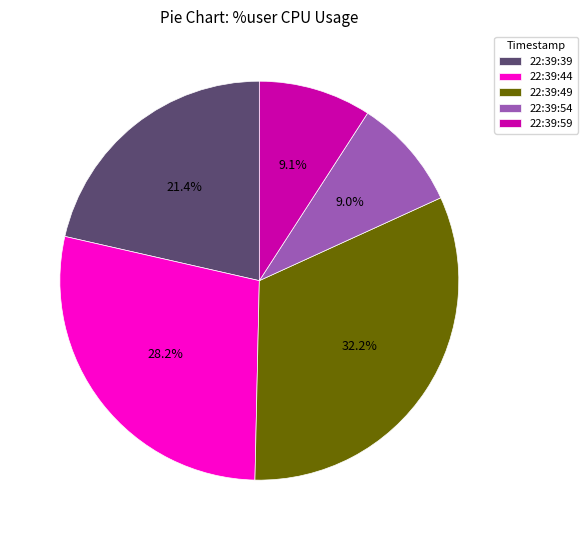

Is there a majority slice in this chart?

No